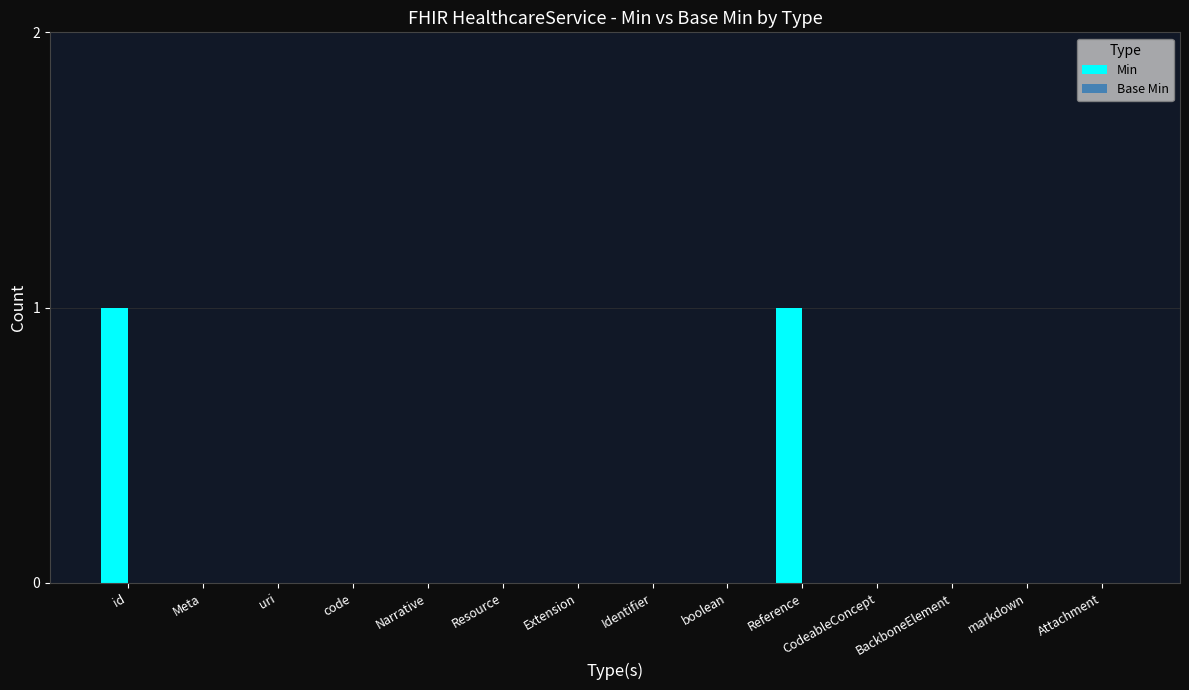

True or false: the data shows 1 at id.

True